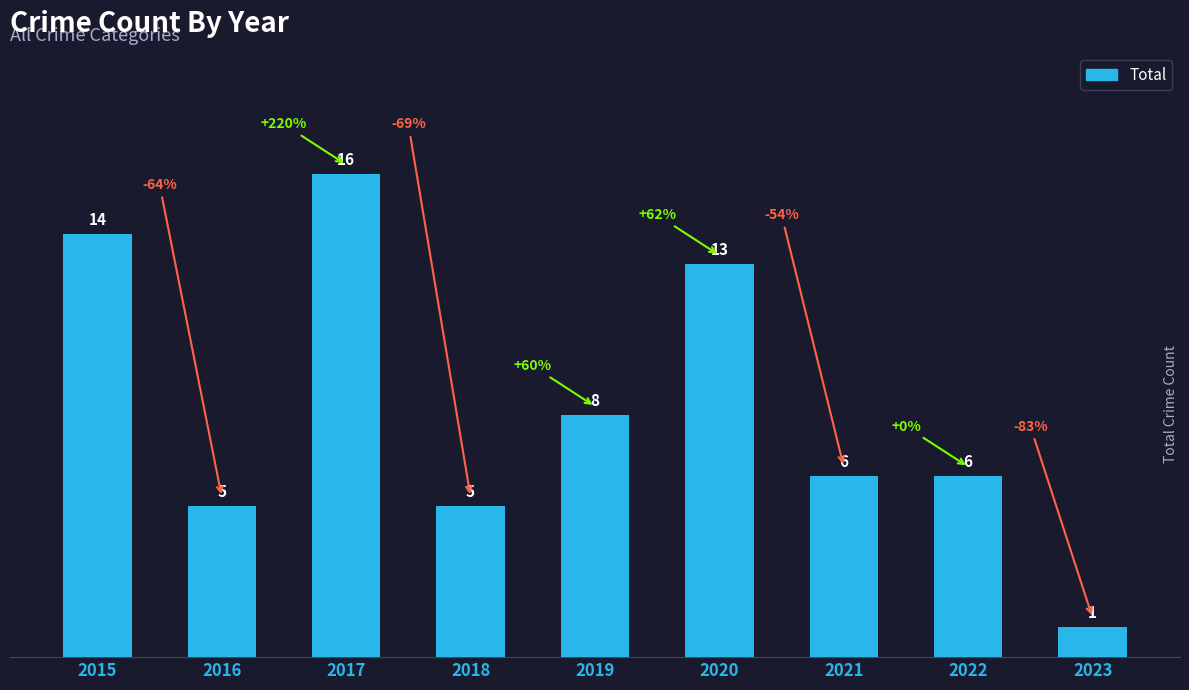

Which category has the highest value across all series?

2017